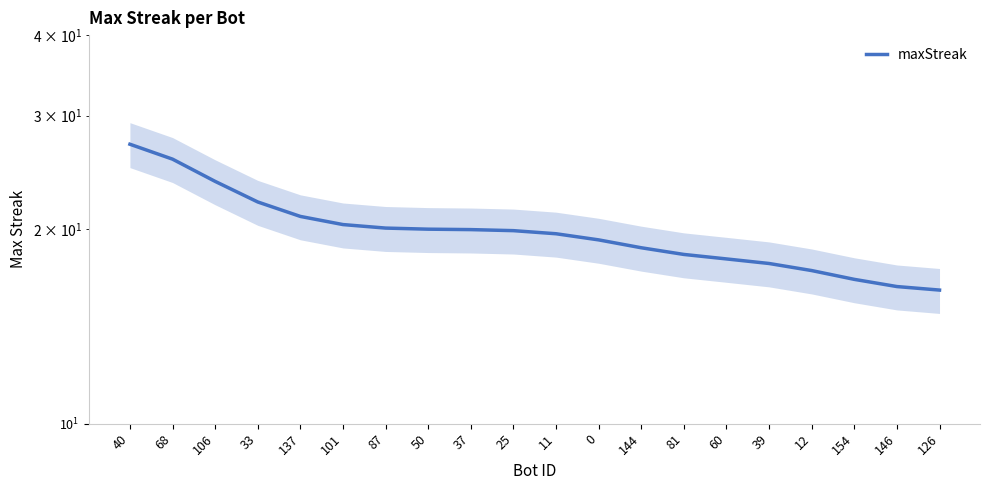

Where is the data nearest to the value 21?

137